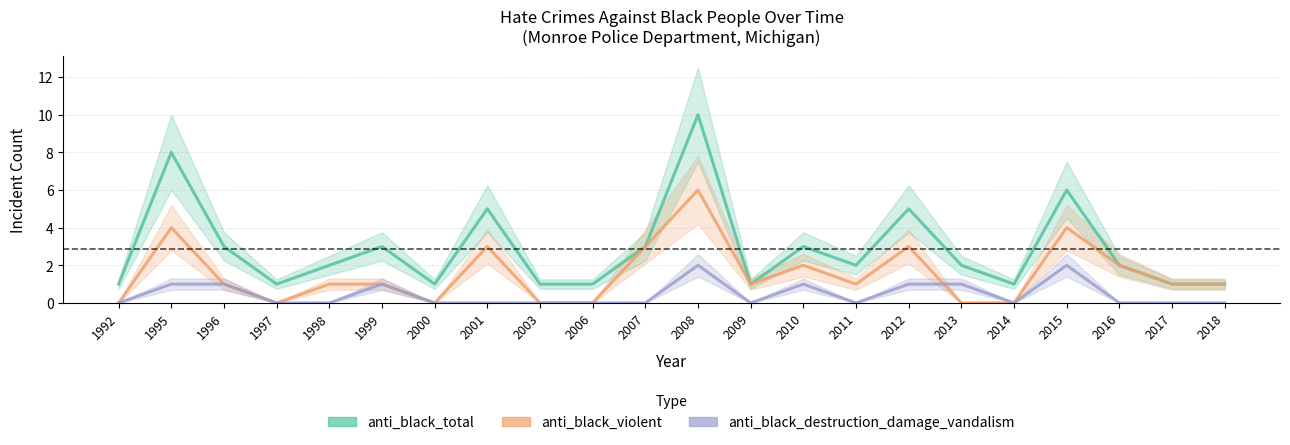

The value of anti_black_destruction_damage_vandalism at 2017 is 0. True or false?

True